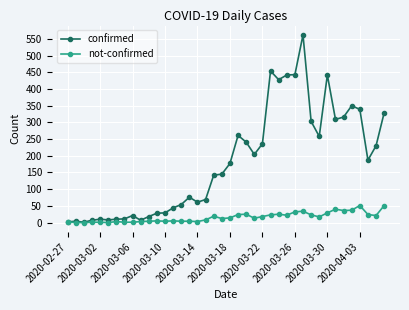

How many values in the not-confirmed series are below 14?

20